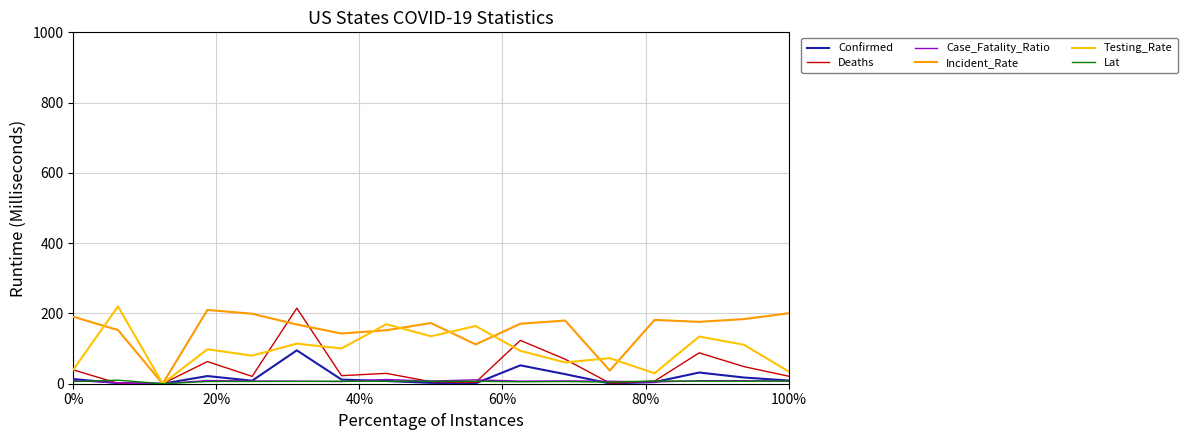

Which series has the largest total across all categories?

Incident_Rate